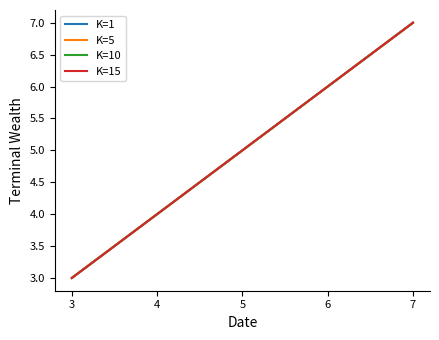

Does the chart display data point markers on the line(s)?

No